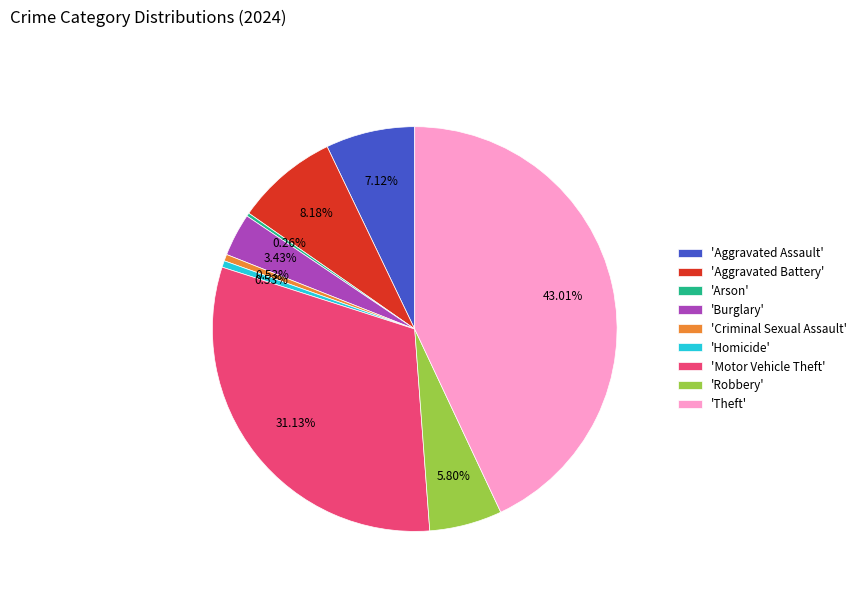

What is the largest slice in the pie chart?

'Theft'